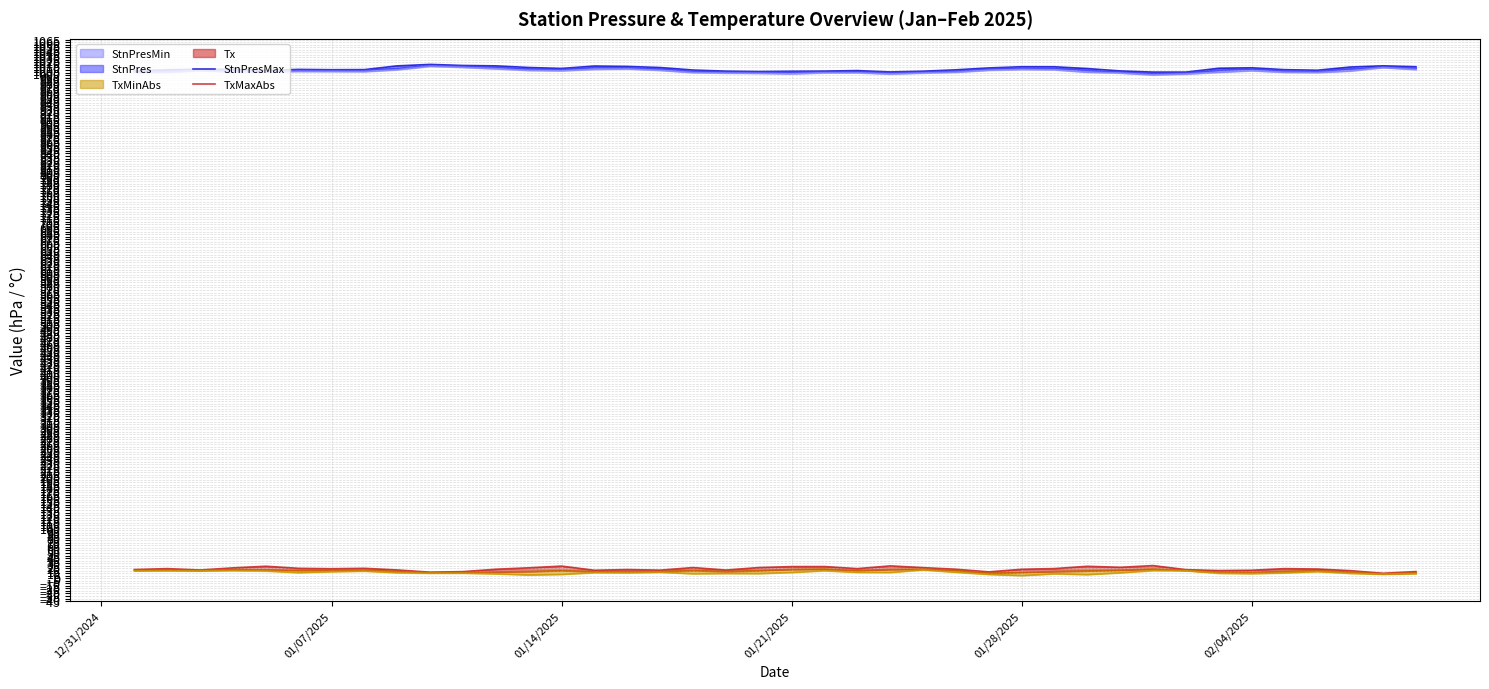

Which category has the lowest value across all series?

01/28/2025